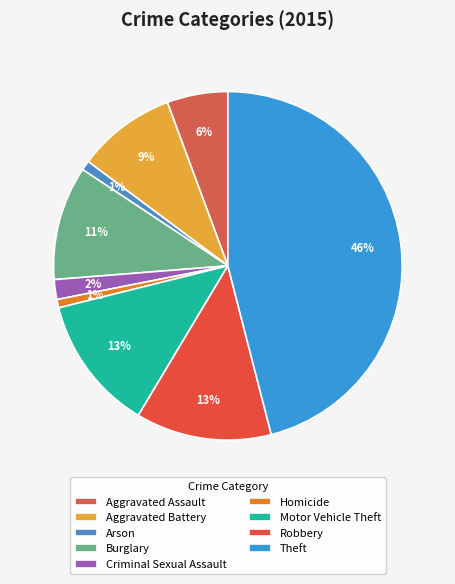

How many slices are in this pie chart?

9